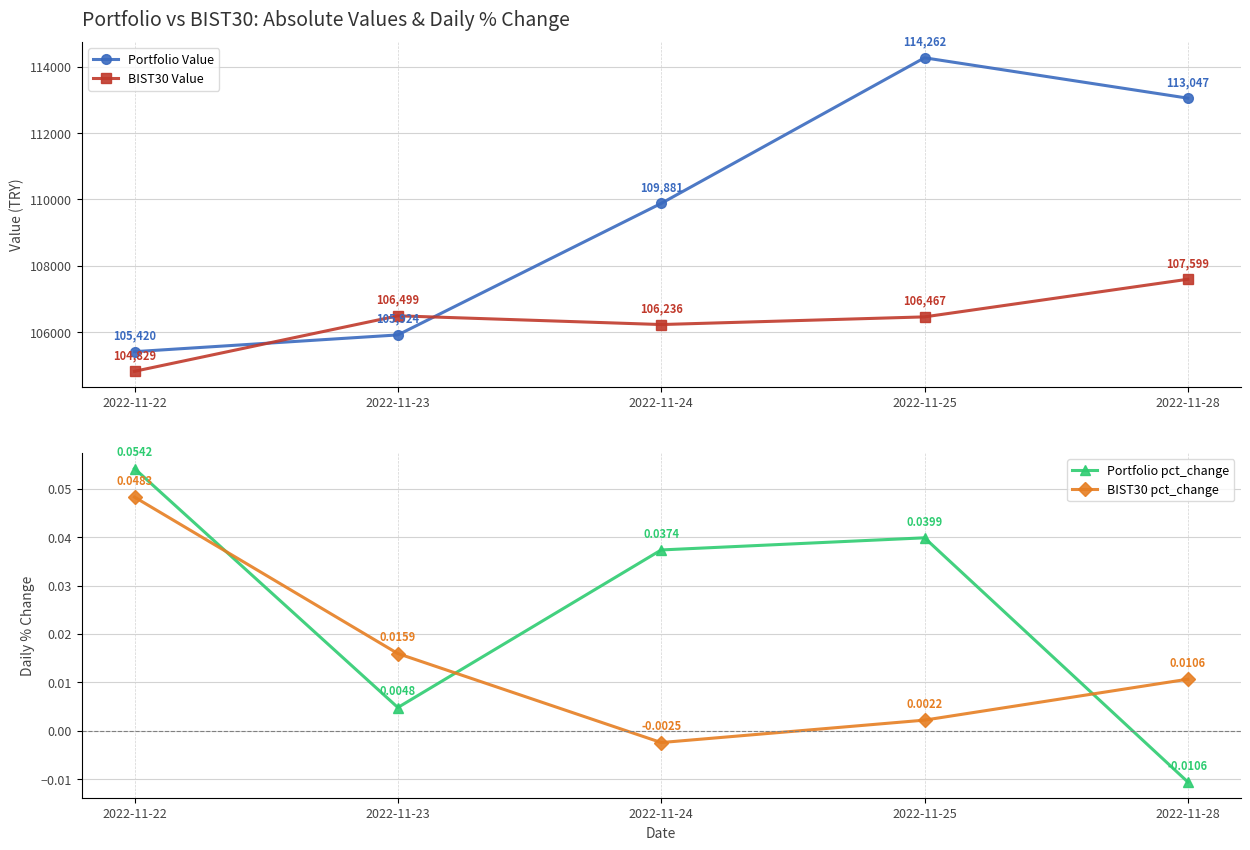

List the labels in order of BIST30 pct_change value, largest first.

2022-11-22, 2022-11-23, 2022-11-28, 2022-11-25, 2022-11-24